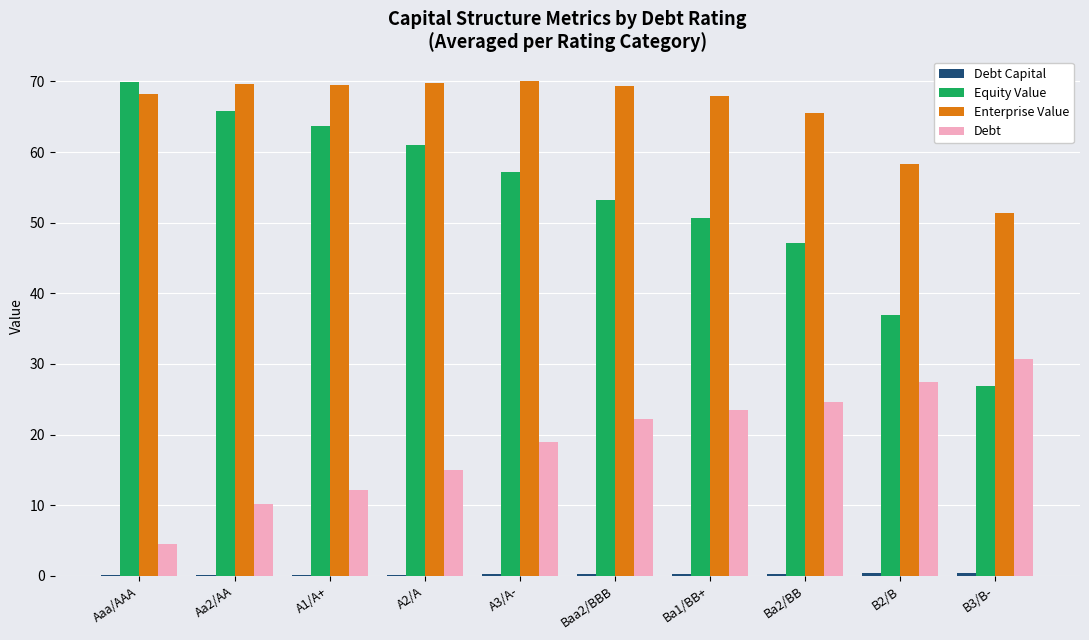

What is the sum of all Enterprise Value values?

659.6